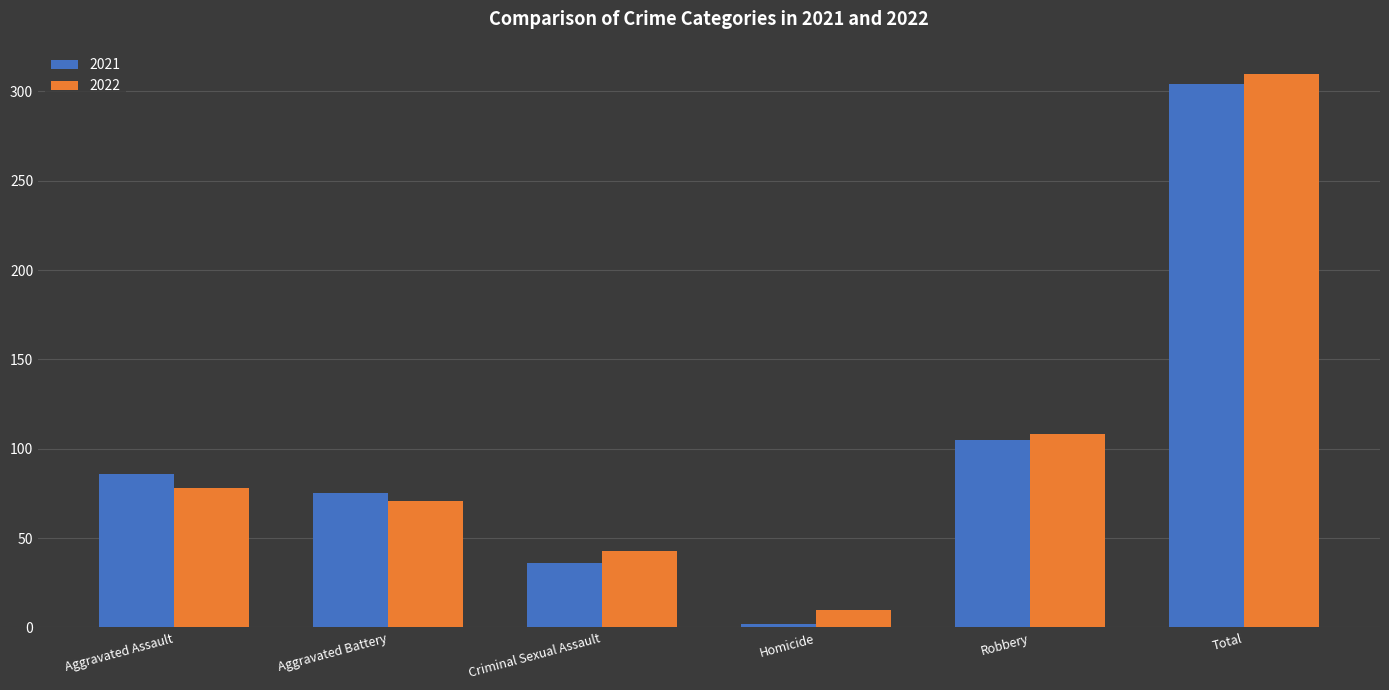

The value of 2021 at Robbery is 105. True or false?

True